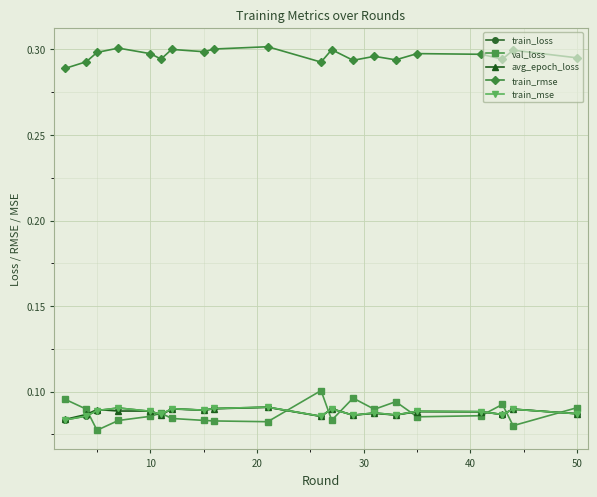

True or false: train_mse and train_rmse cross at least once.

False